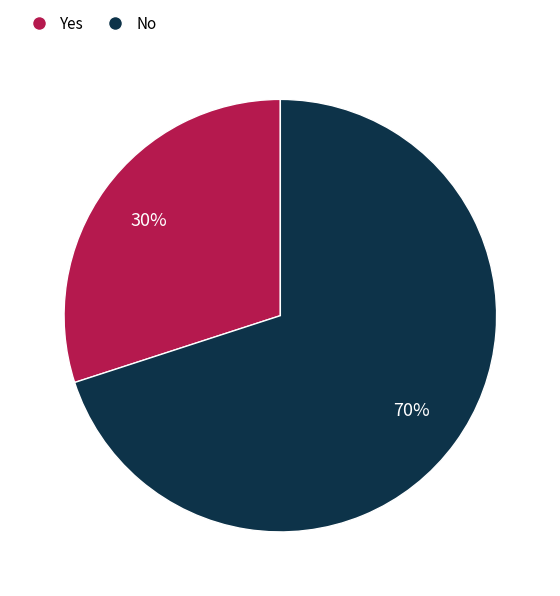

True or false: Yes accounts for 44% of the total.

False